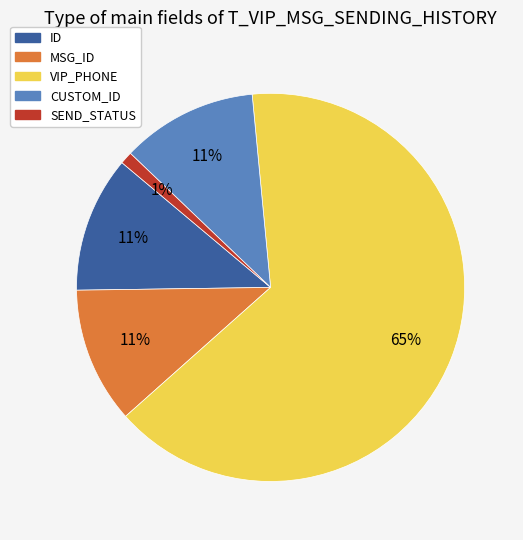

What percentage is the CUSTOM_ID slice, to the nearest percent?

11%